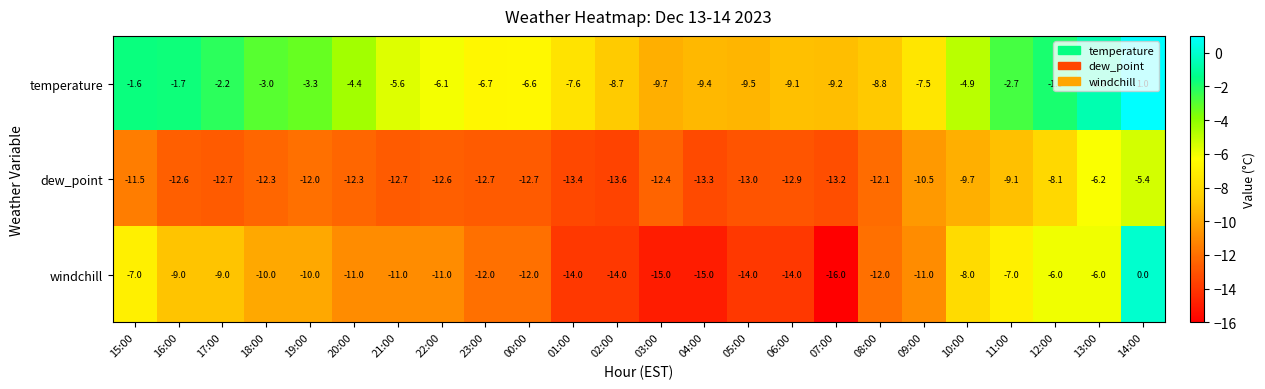

Which series has the largest total across all categories?

temperature